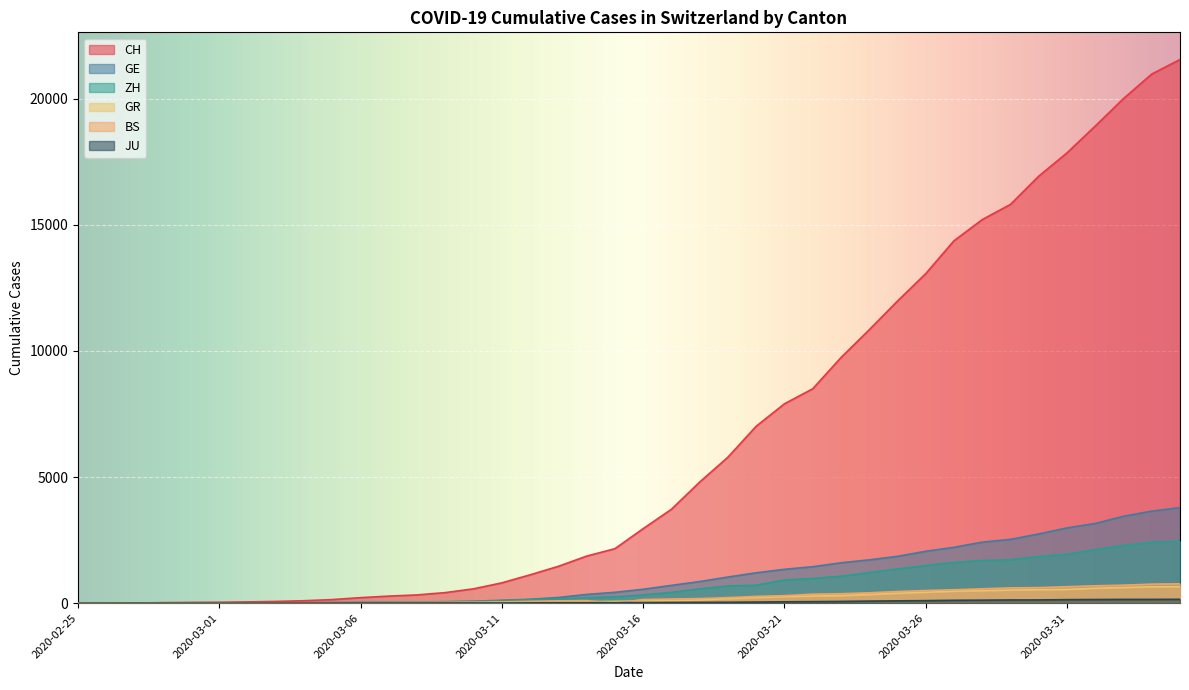

Which label corresponds to the smallest value in the chart?

2020-02-25